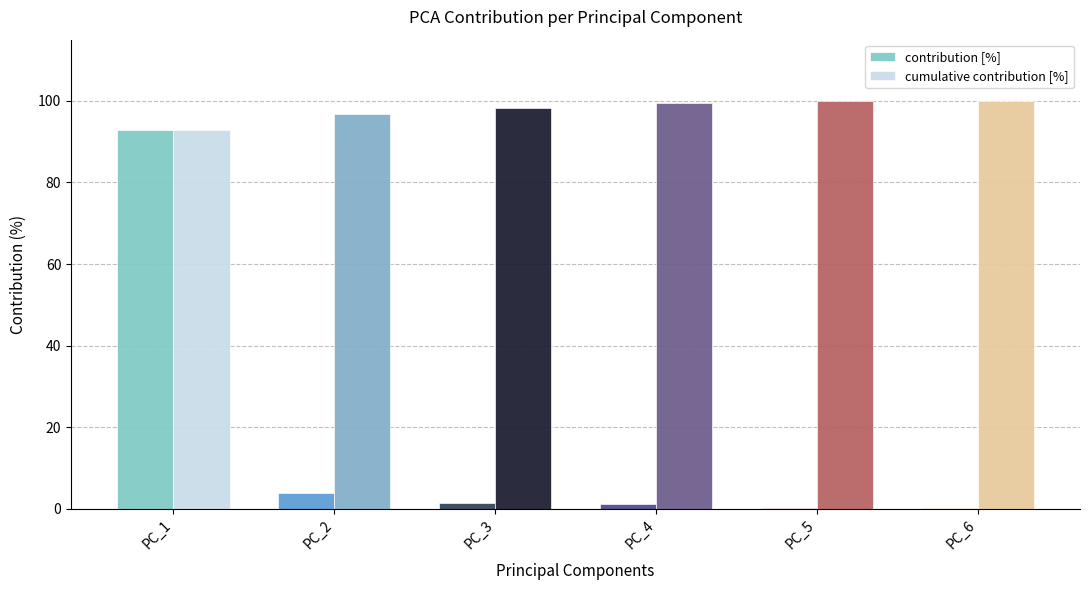

The value of cumulative contribution [%] at PC_5 is 99.9. True or false?

True